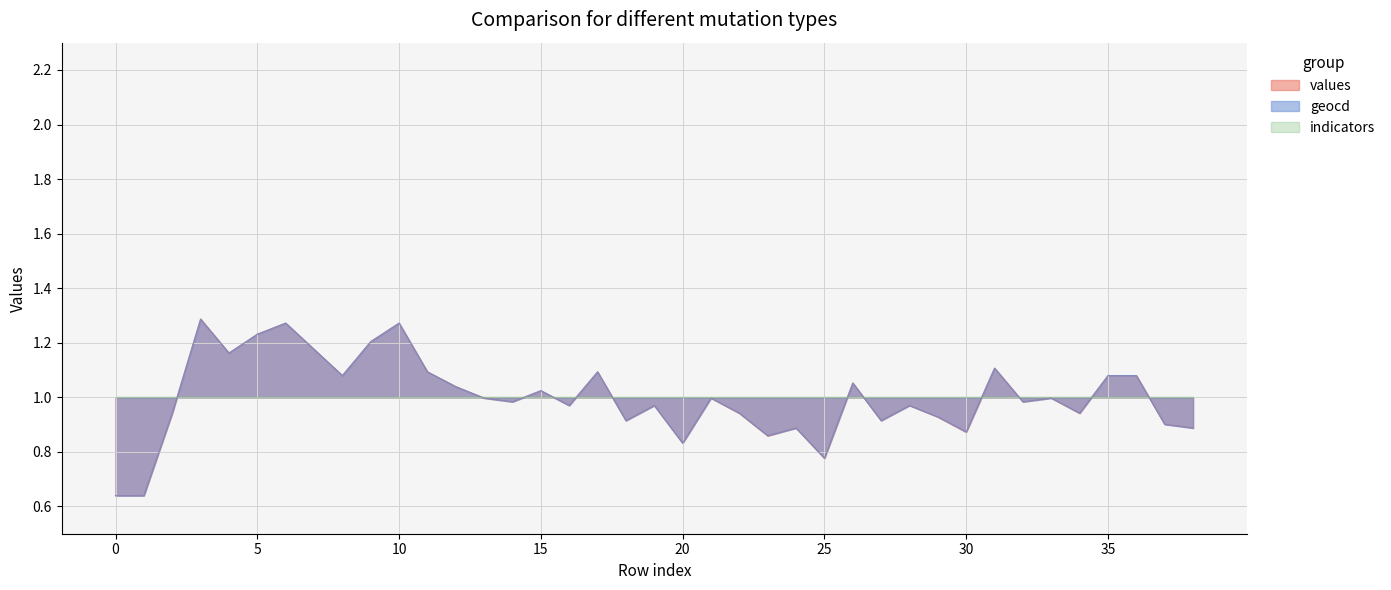

Is it true that indicators equals 1.0 at 25?

True